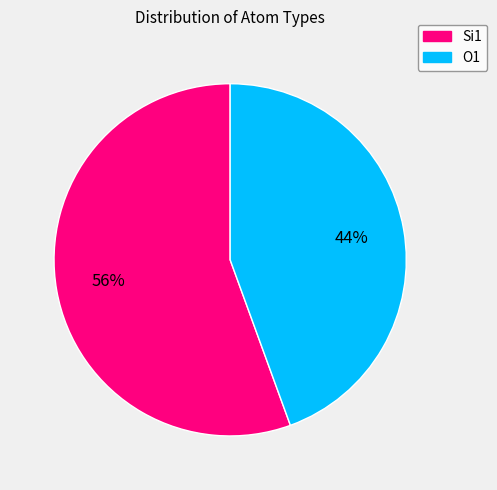

How many slices are in this pie chart?

2